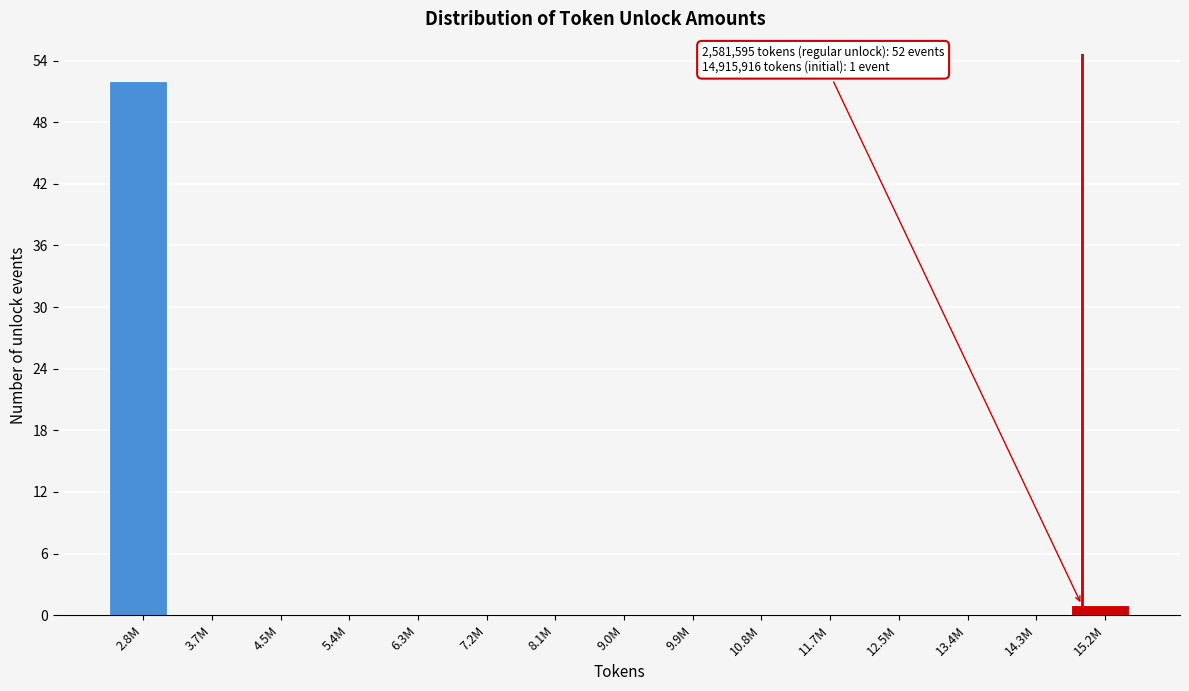

Reading left to right, extract all data points from this chart.

2.8M=52	3.7M=0	4.5M=0	5.4M=0	6.3M=0	7.2M=0	8.1M=0	9.0M=0	9.9M=0	10.8M=0	11.7M=0	12.5M=0	13.4M=0	14.3M=0	15.2M=1